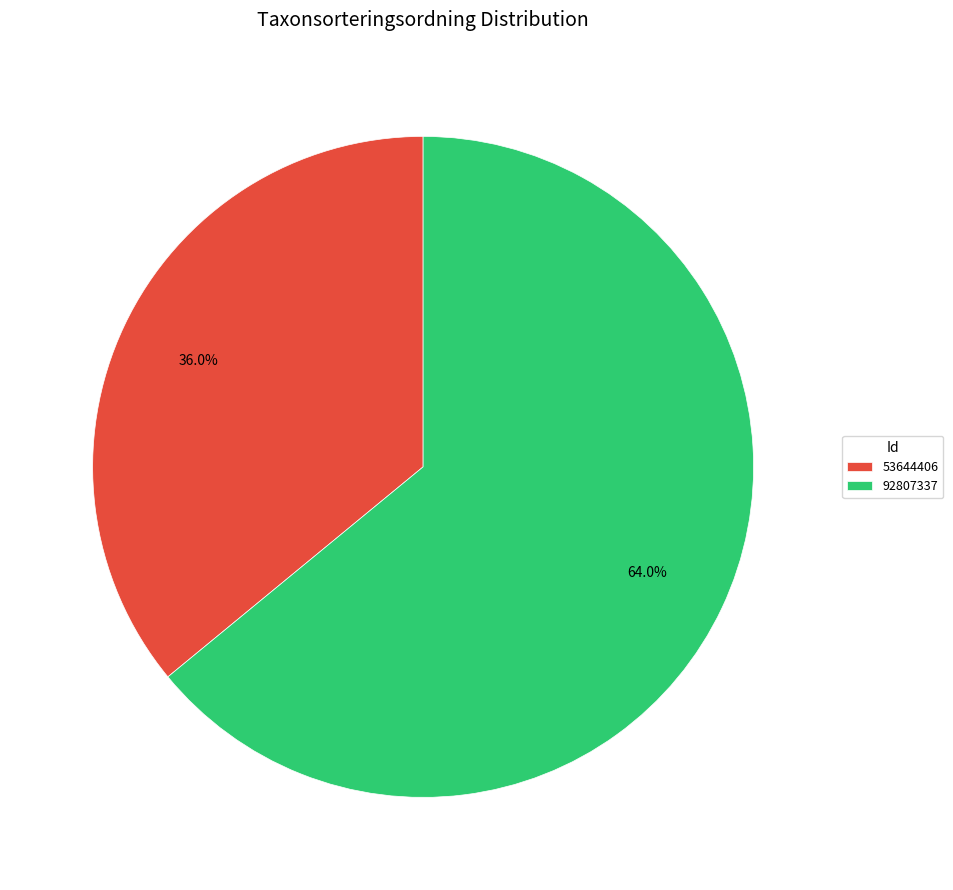

How many slices are in this pie chart?

2